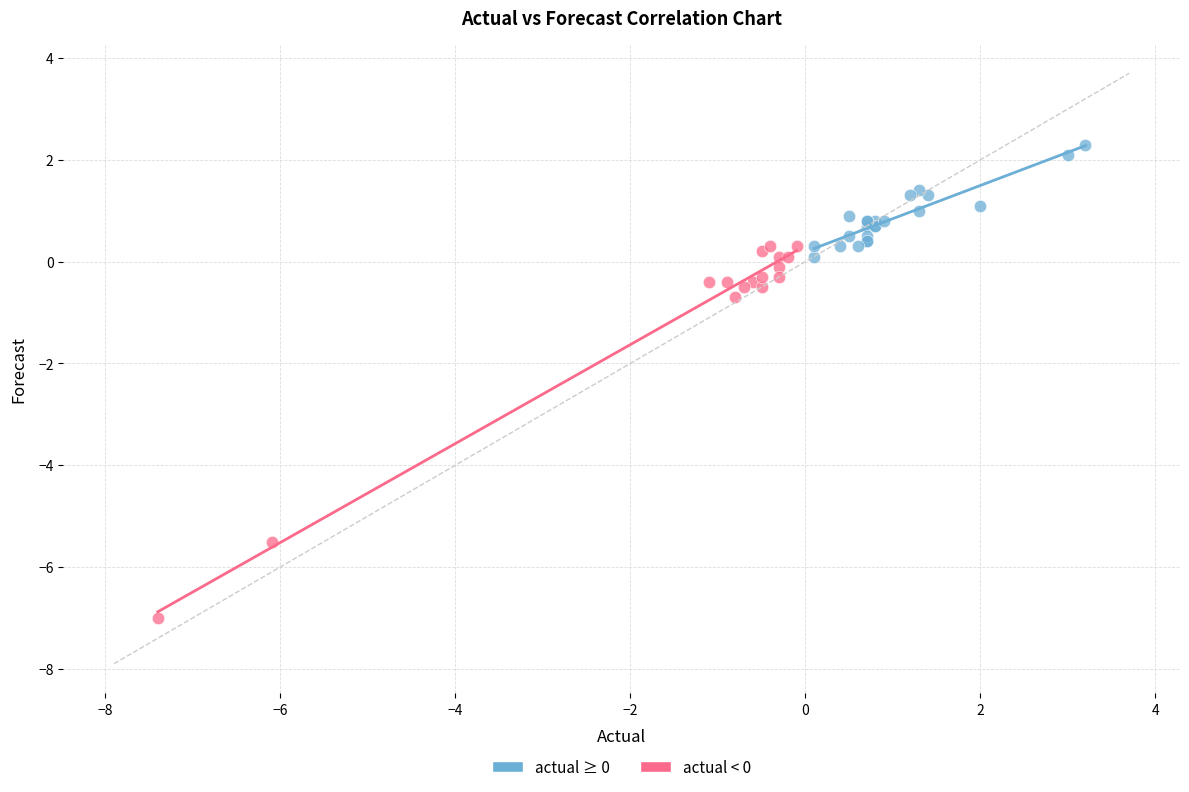

Which series has the widest spread of Y values?

actual < 0